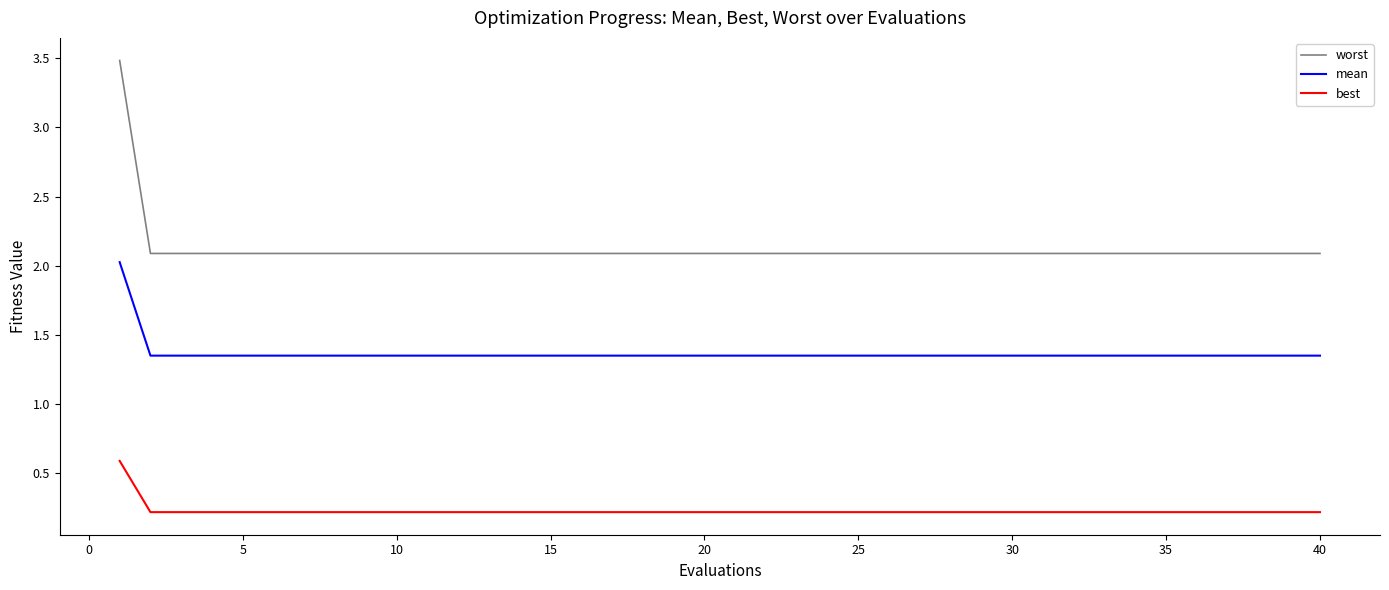

Rank the series by their average value, from lowest to highest.

best, mean, worst